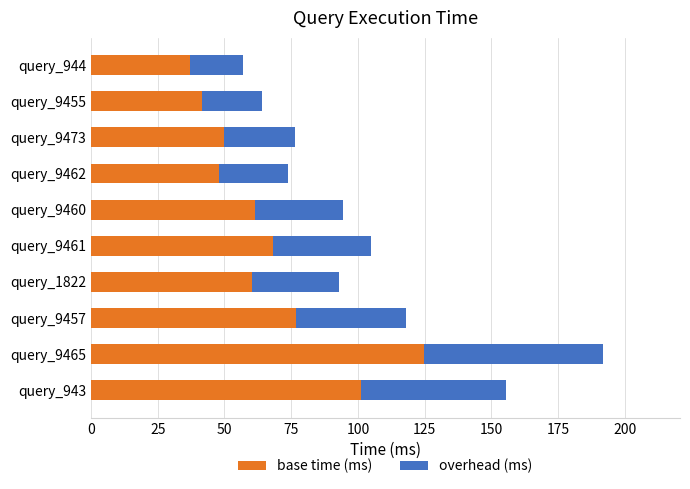

What is the average value of the base time (ms) series?

66.9